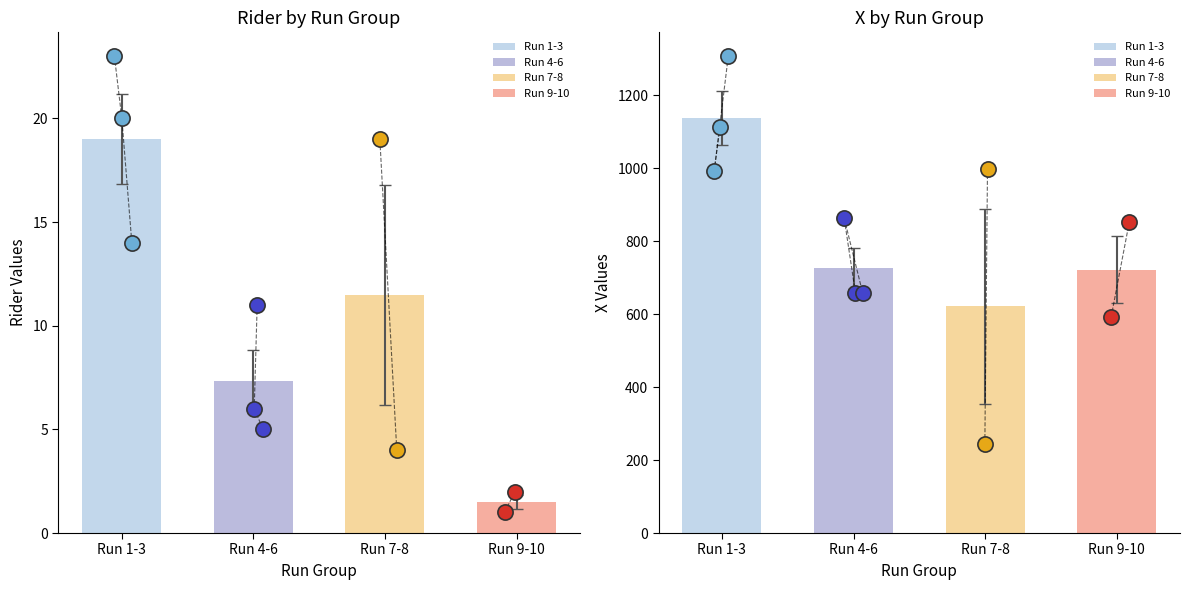

Which series has the largest total across all categories?

x